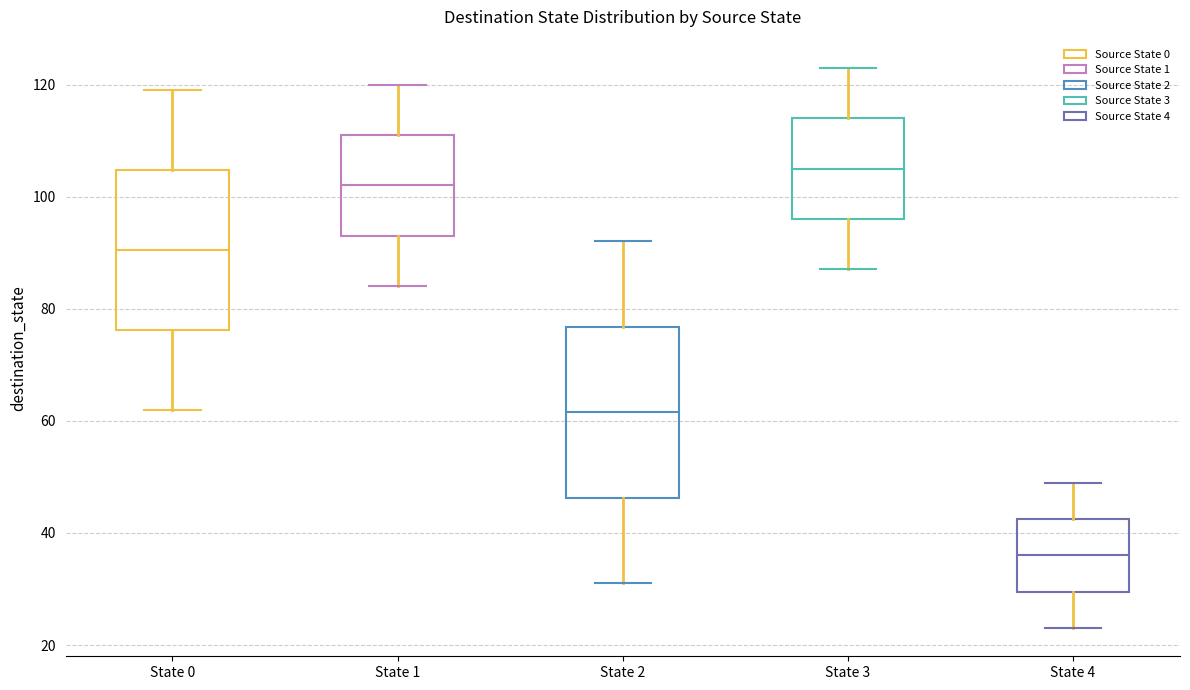

Reading left to right, read every box against the y-axis: the position of its median line, the range the box covers, and the ends of its whiskers. The values are not printed on the chart, so give them approximately, as read against the axis.

State 0: median 90, box 76 to 104, whiskers 62 to 120
State 1: median 102, box 94 to 112, whiskers 84 to 120
State 2: median 62, box 46 to 76, whiskers 32 to 92
State 3: median 106, box 96 to 114, whiskers 88 to 124
State 4: median 36, box 30 to 42, whiskers 24 to 50